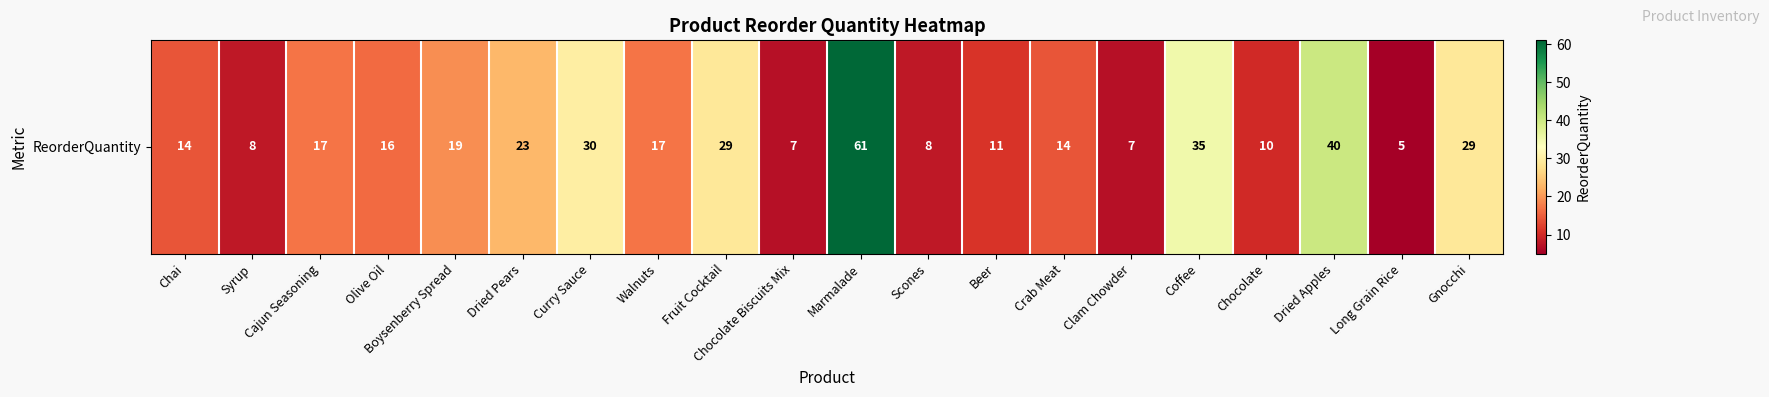

How many categories are shown in the chart?

20